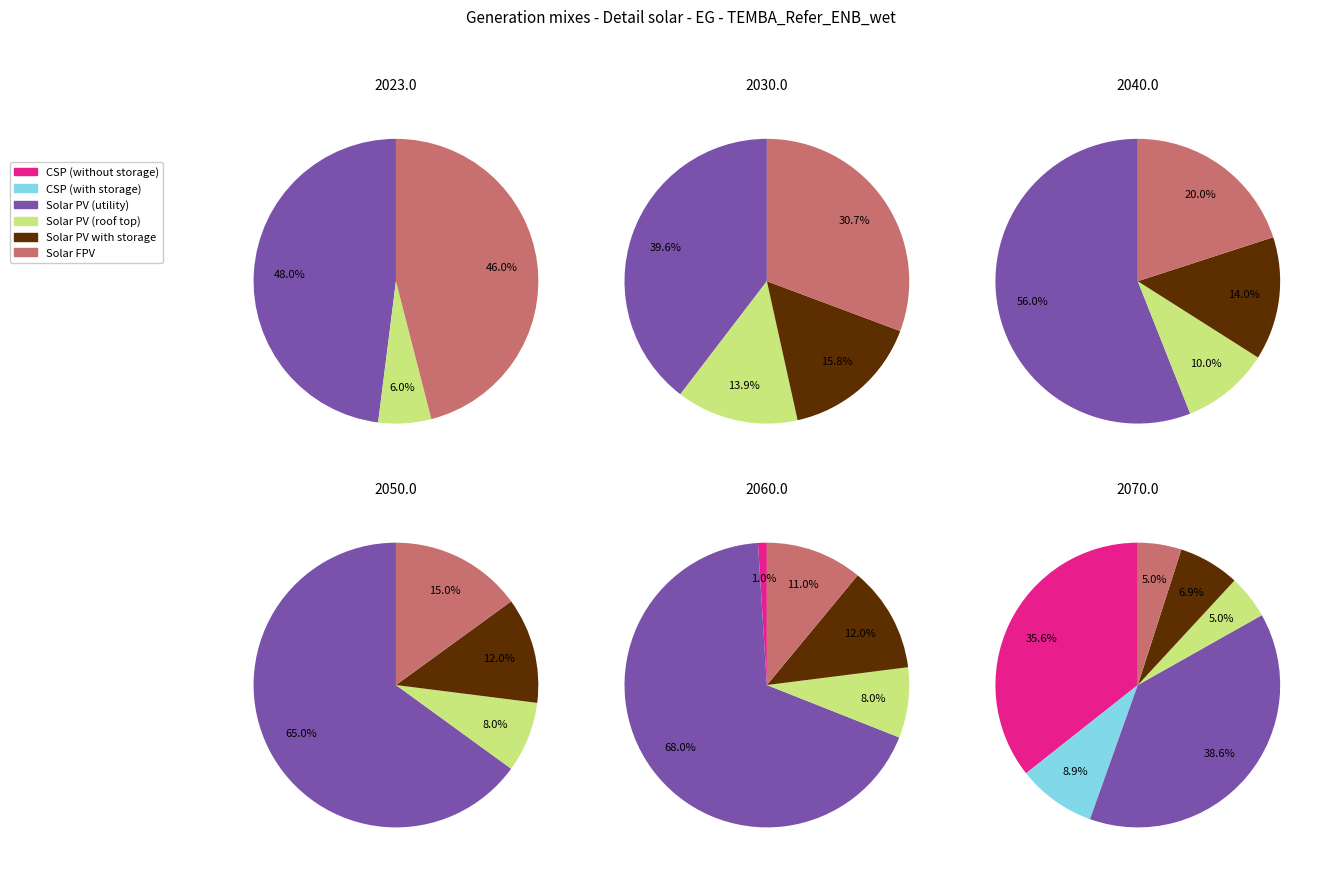

Is there any slice that represents more than half of the pie?

Yes